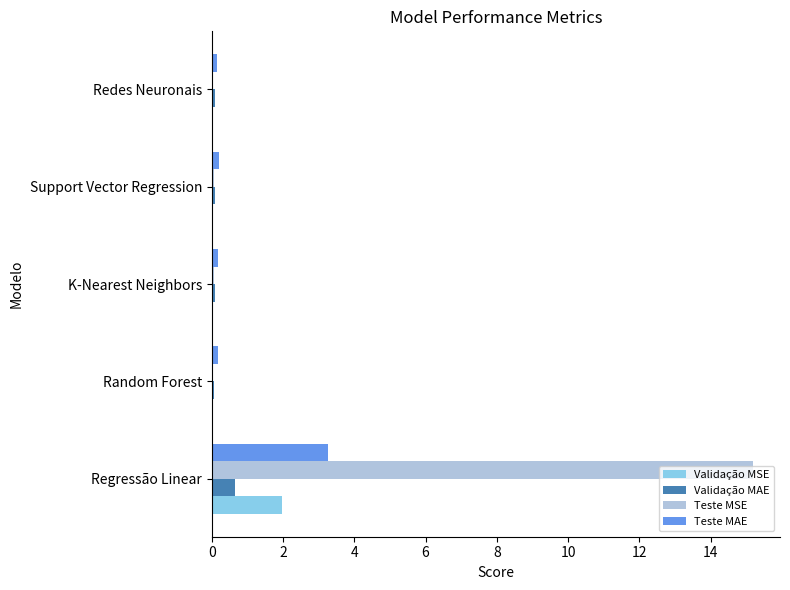

Which category has the highest value in the Validação MSE series?

Regressão Linear